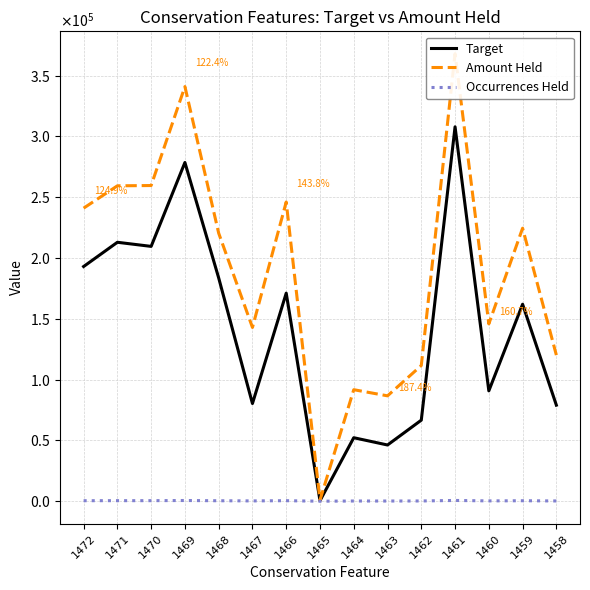

The value of Amount Held at 1467 is 192331.0. True or false?

False